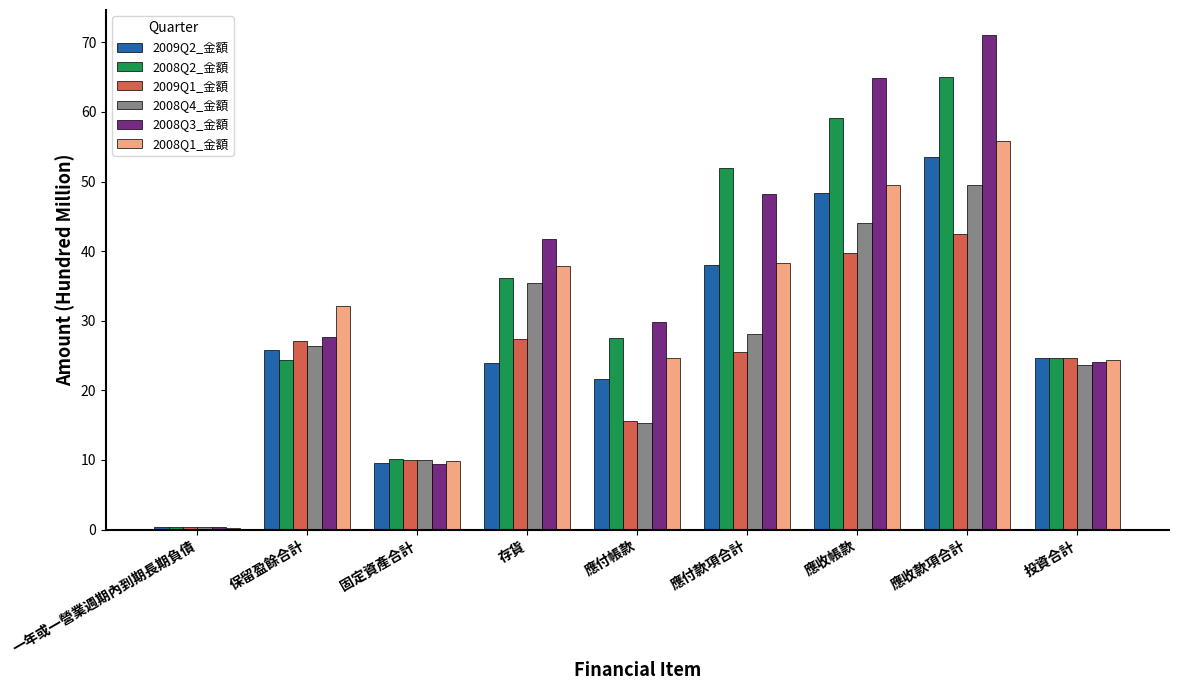

What are all the series names shown in the legend?

2009Q2_金額, 2008Q2_金額, 2009Q1_金額, 2008Q4_金額, 2008Q3_金額, 2008Q1_金額